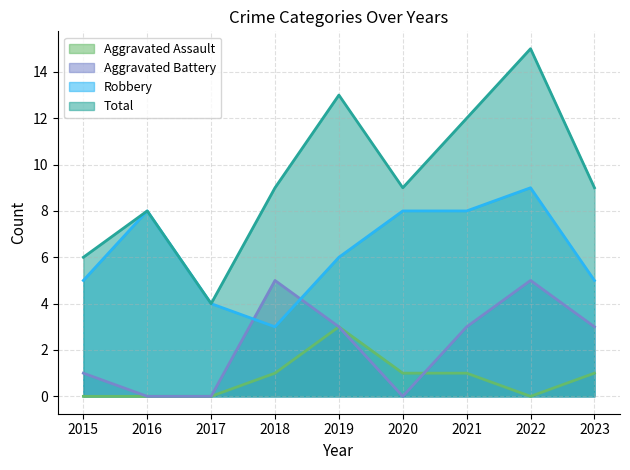

How many times do Aggravated Battery and Aggravated Assault cross each other?

1